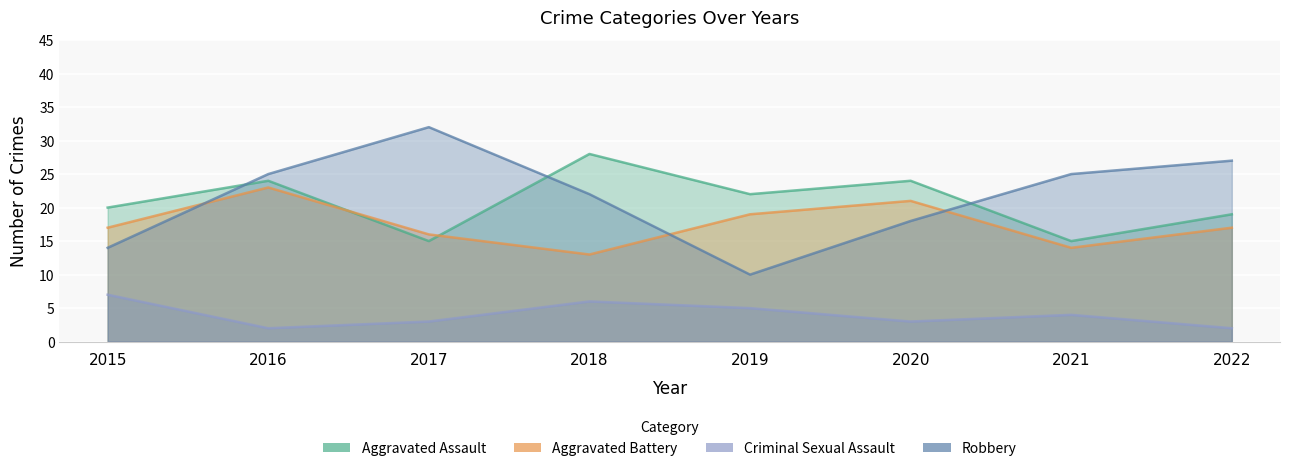

Is the value of Robbery at 2021 greater than the value of Aggravated Assault at 2021?

Yes